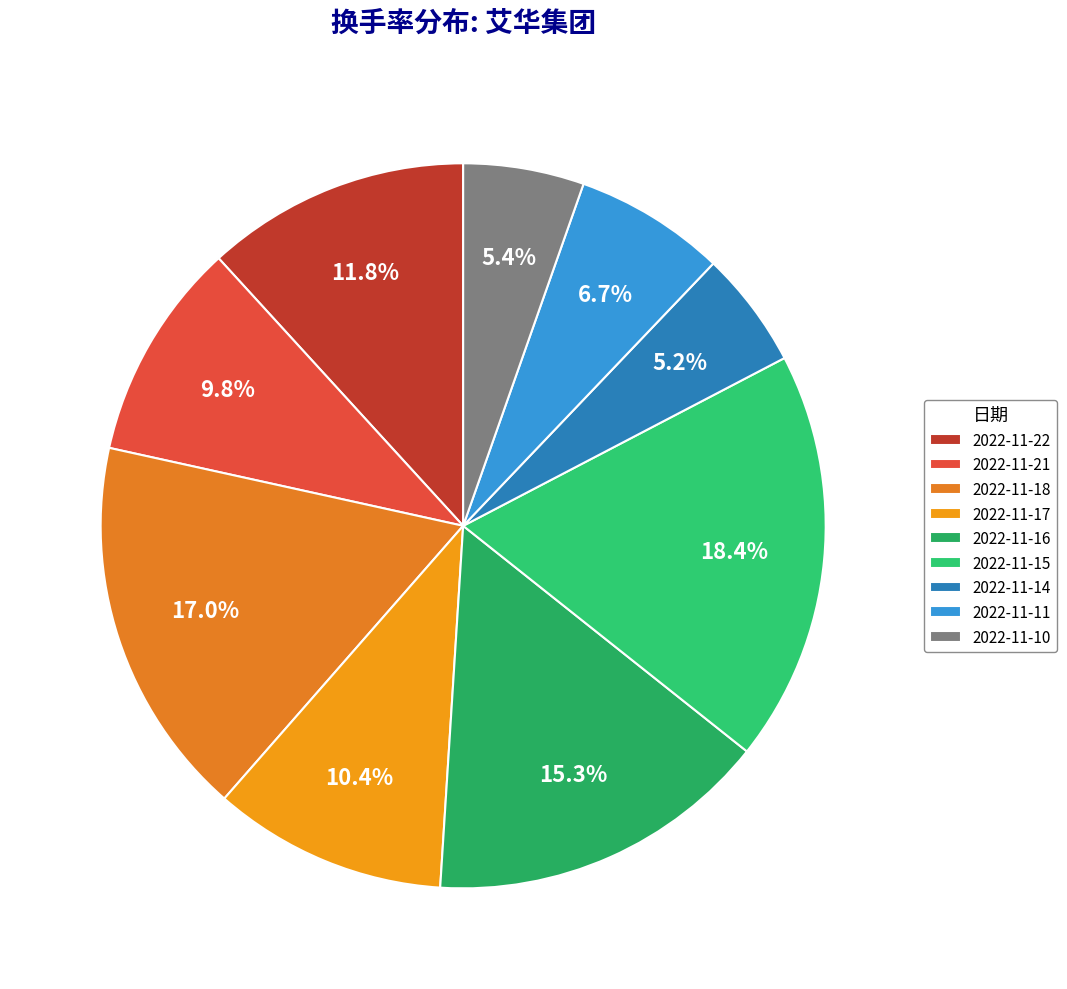

Combined, do 2022-11-17 and 2022-11-21 account for over 50%?

No